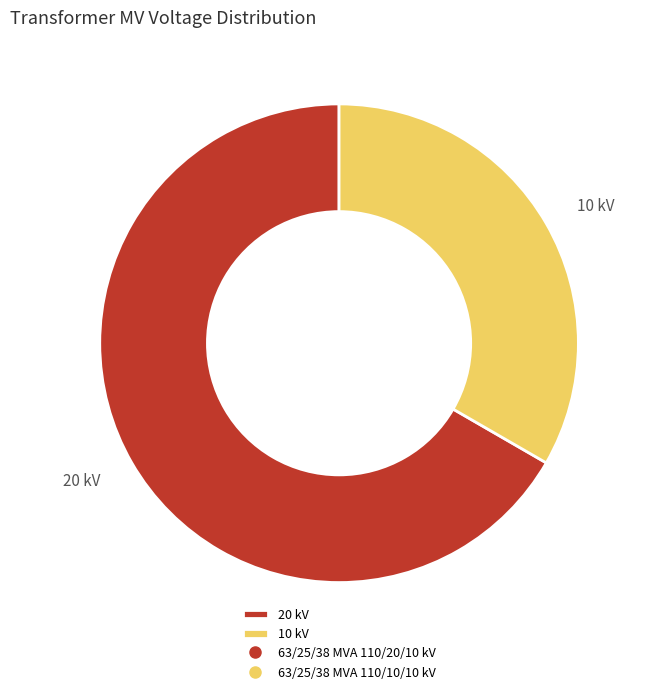

Does 20 kV represent more than half of the total?

Yes